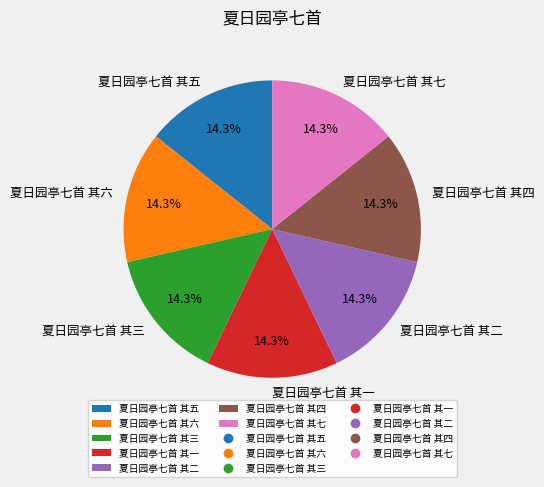

Is there any slice that represents more than half of the pie?

No